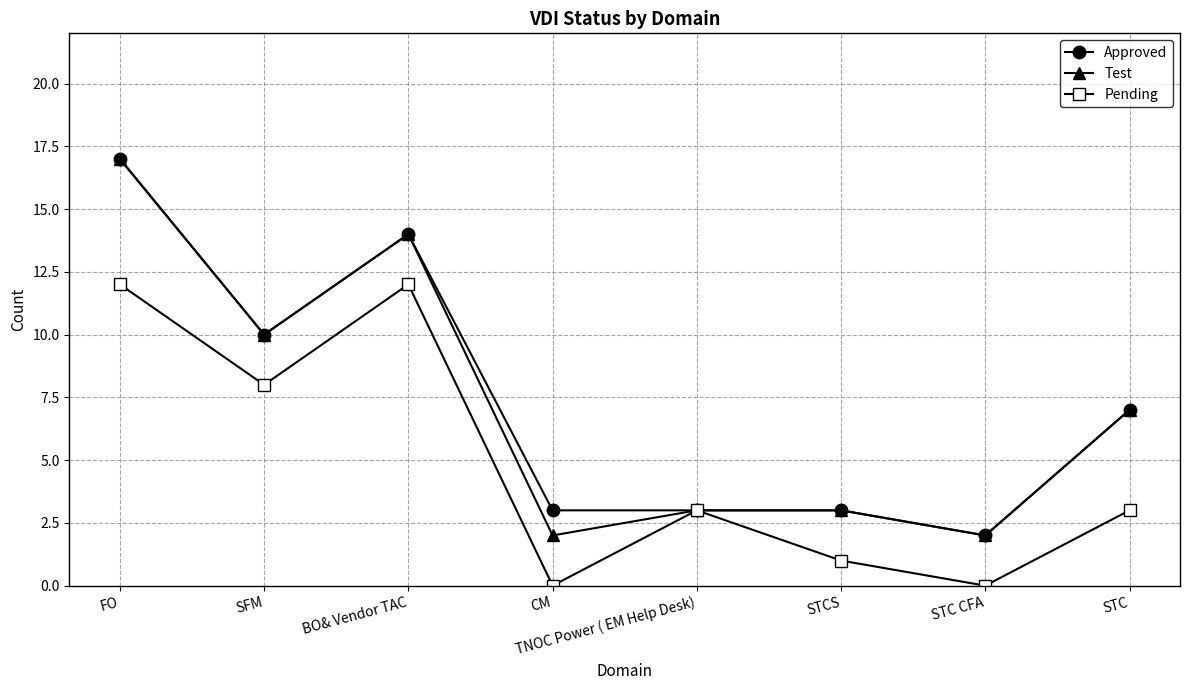

What position from the left is STCS?

6